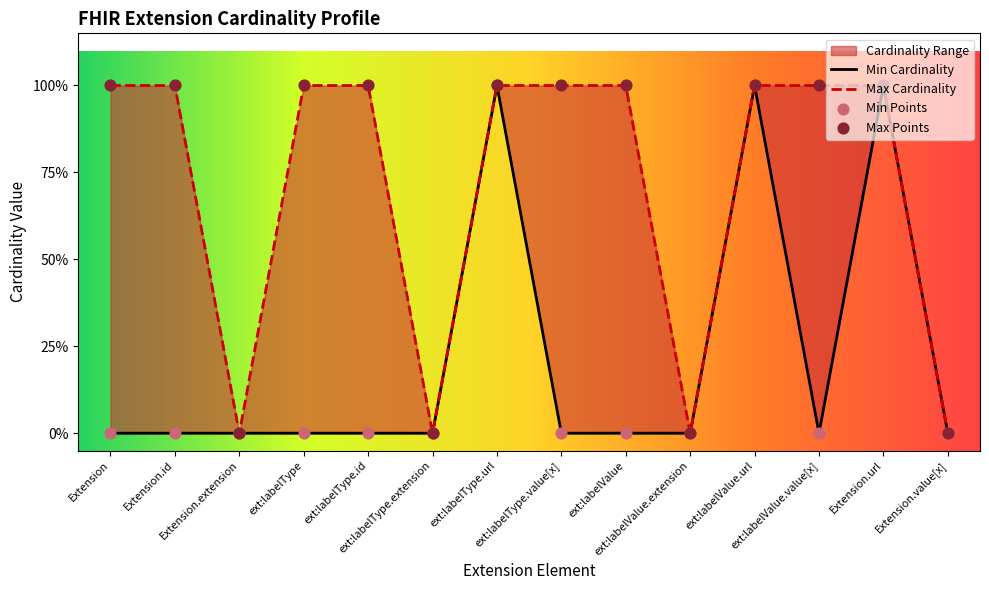

Which series reaches the minimum Y coordinate?

Min Cardinality